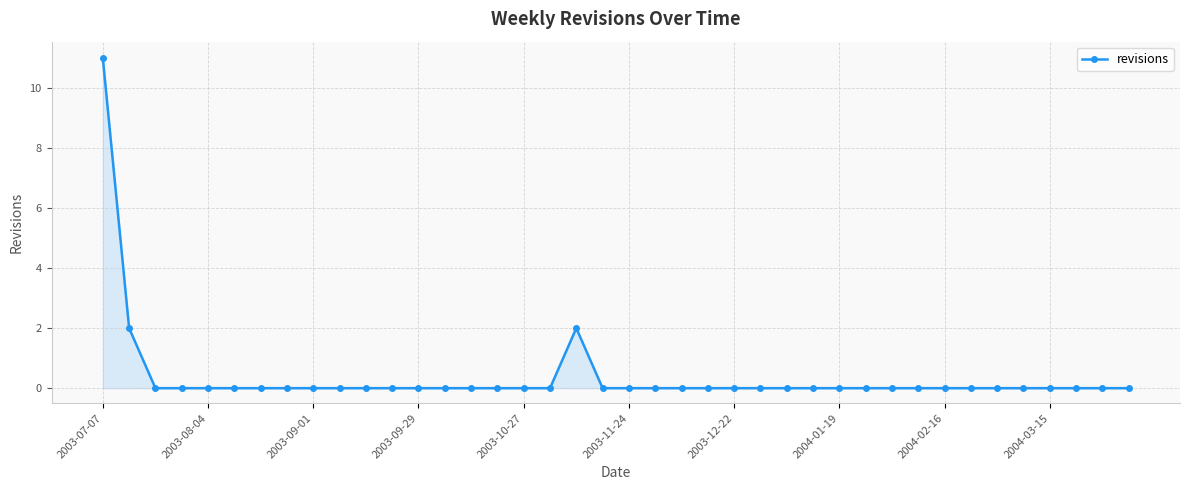

Count the number of data series in this chart.

1